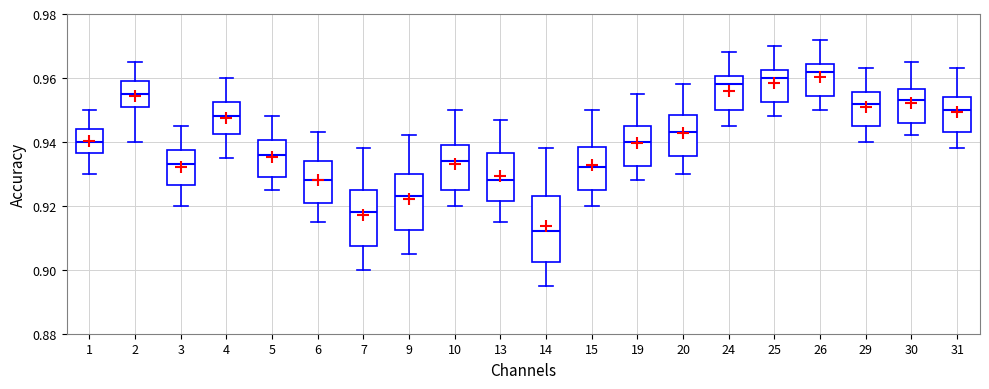

Reading left to right, read every box against the y-axis: the position of its median line, the range the box covers, and the ends of its whiskers. The values are not printed on the chart, so give them approximately, as read against the axis.

1: median 0.940, box 0.936 to 0.944, whiskers 0.930 to 0.950
2: median 0.956, box 0.952 to 0.960, whiskers 0.940 to 0.966
3: median 0.934, box 0.926 to 0.938, whiskers 0.920 to 0.946
4: median 0.948, box 0.942 to 0.952, whiskers 0.936 to 0.960
5: median 0.936, box 0.930 to 0.940, whiskers 0.926 to 0.948
6: median 0.928, box 0.922 to 0.934, whiskers 0.916 to 0.944
7: median 0.918, box 0.908 to 0.926, whiskers 0.900 to 0.938
9: median 0.924, box 0.912 to 0.930, whiskers 0.906 to 0.942
10: median 0.934, box 0.926 to 0.940, whiskers 0.920 to 0.950
13: median 0.928, box 0.922 to 0.936, whiskers 0.916 to 0.948
14: median 0.912, box 0.902 to 0.924, whiskers 0.896 to 0.938
15: median 0.932, box 0.926 to 0.938, whiskers 0.920 to 0.950
19: median 0.940, box 0.932 to 0.946, whiskers 0.928 to 0.956
20: median 0.944, box 0.936 to 0.948, whiskers 0.930 to 0.958
24: median 0.958, box 0.950 to 0.960, whiskers 0.946 to 0.968
25: median 0.960, box 0.952 to 0.962, whiskers 0.948 to 0.970
26: median 0.962, box 0.954 to 0.964, whiskers 0.950 to 0.972
29: median 0.952, box 0.946 to 0.956, whiskers 0.940 to 0.964
30: median 0.954, box 0.946 to 0.956, whiskers 0.942 to 0.966
31: median 0.950, box 0.944 to 0.954, whiskers 0.938 to 0.964